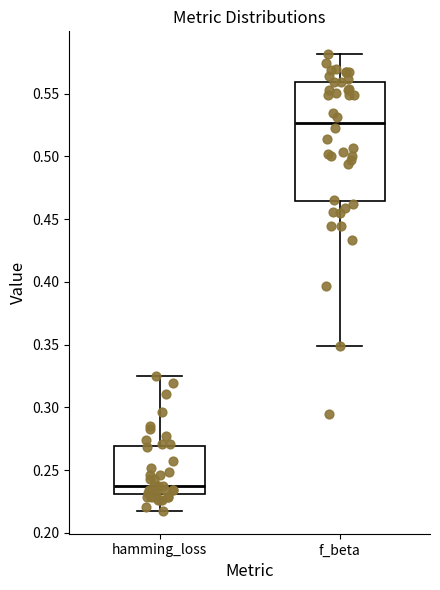

Where does the upper whisker of the box for f_beta end on the y-axis? The values are not printed on the chart, so give them approximately, as read against the axis.

0.580